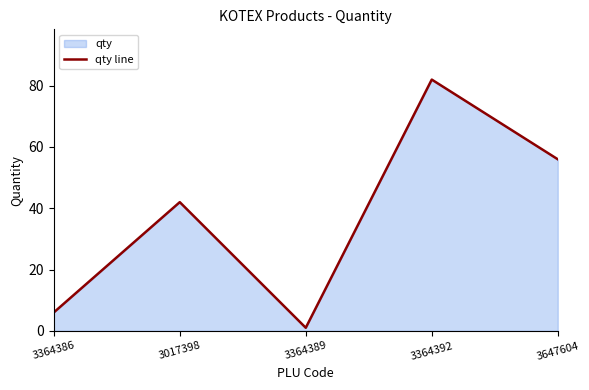

Between 3364392 and 3647604, which is larger?

3364392